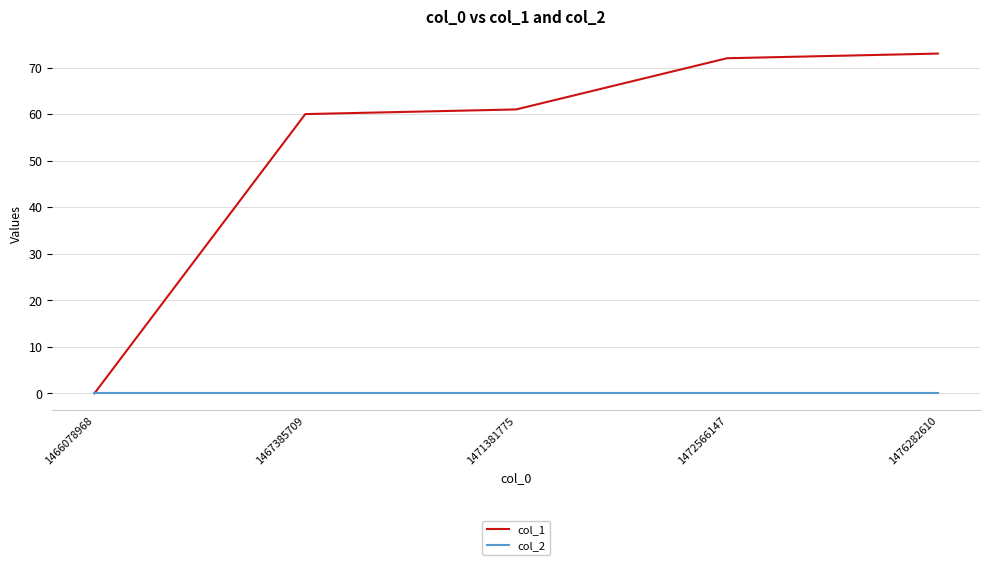

Which series has the largest range (max minus min)?

col_1